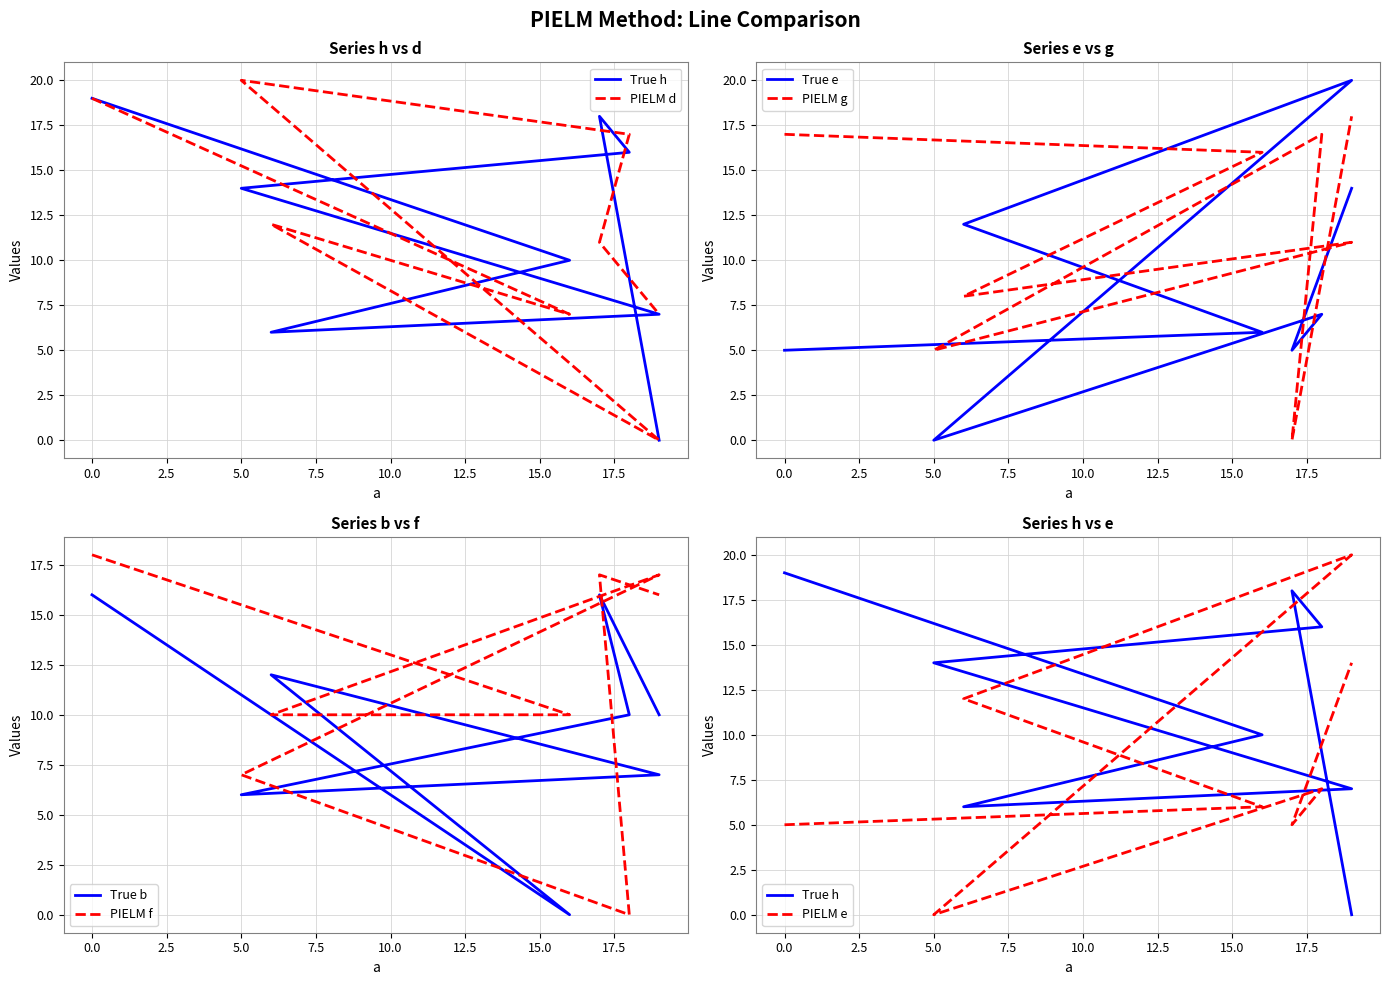

Reading left to right, list all the values displayed in this chart.

h: 0=19	16=10	6=6	19=7	5=14	18=16	17=18	19=0
d: 0=19	16=7	6=12	19=0	5=20	18=17	17=11	19=7
e: 0=5	16=6	6=12	19=20	5=0	18=7	17=5	19=14
g: 0=17	16=16	6=8	19=11	5=5	18=17	17=0	19=18
b: 0=16	16=0	6=12	19=7	5=6	18=10	17=16	19=10
f: 0=18	16=10	6=10	19=17	5=7	18=0	17=17	19=16